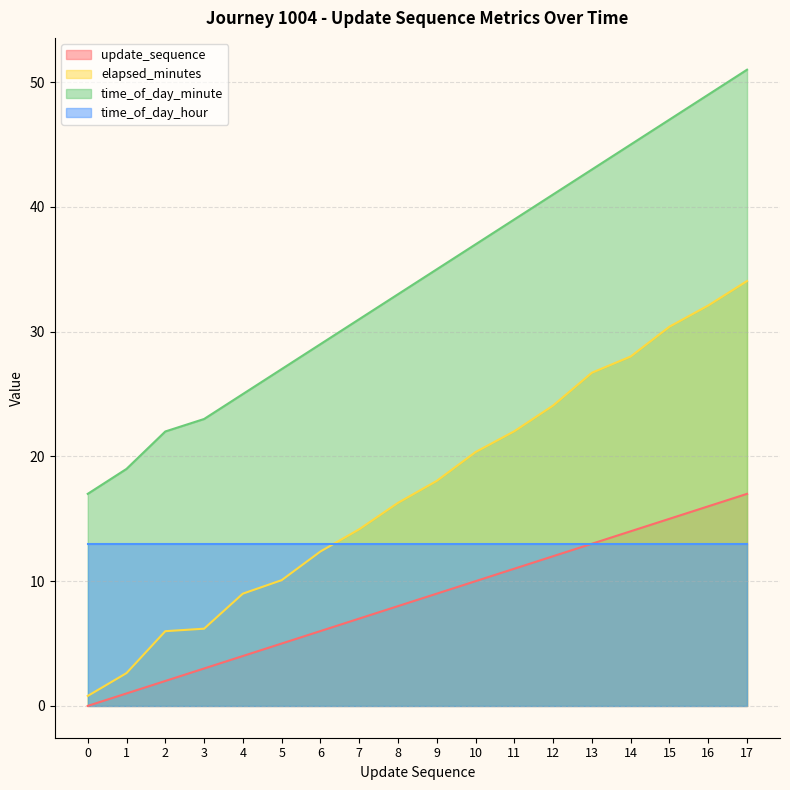

What is the value of the time_of_day_minute point at the 15th from the left?

45.0